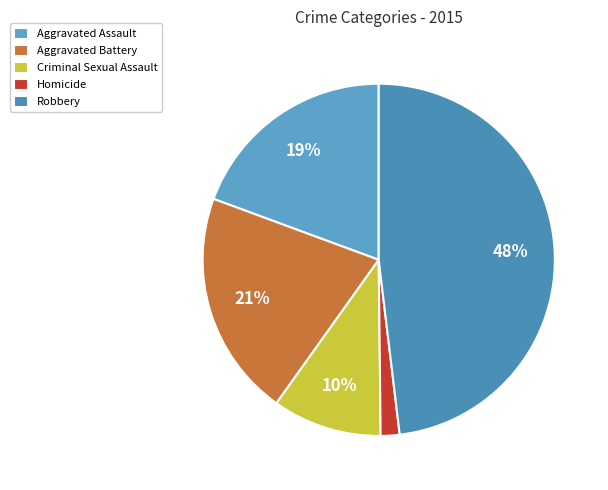

To the nearest percent, what is the difference between the largest and smallest slice percentages?

46%